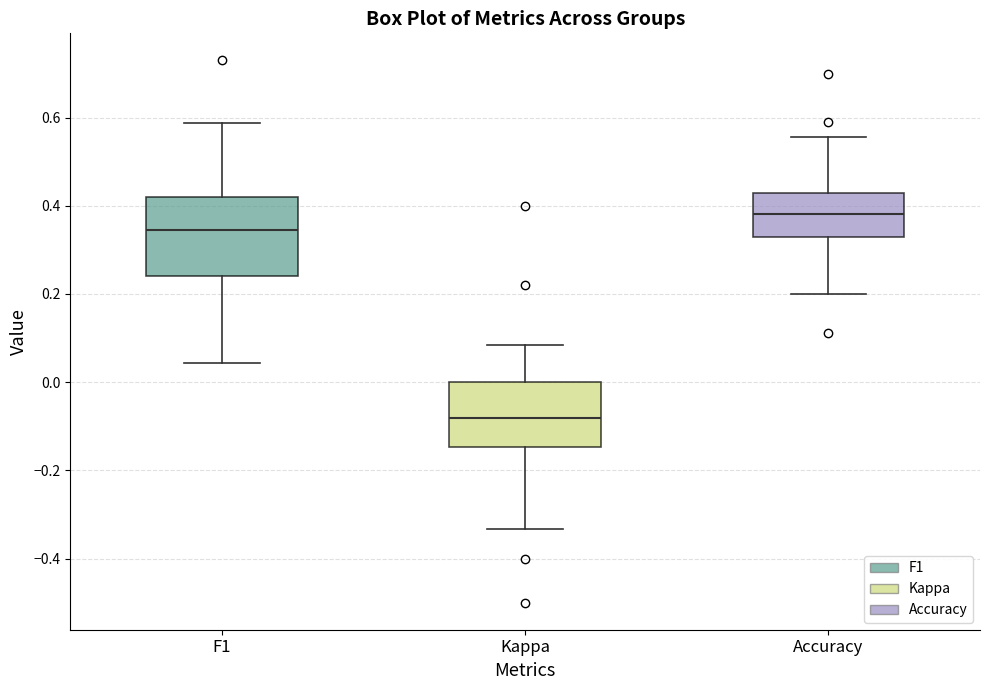

Where does the upper whisker of the box for Accuracy end on the y-axis? The values are not printed on the chart, so give them approximately, as read against the axis.

0.56